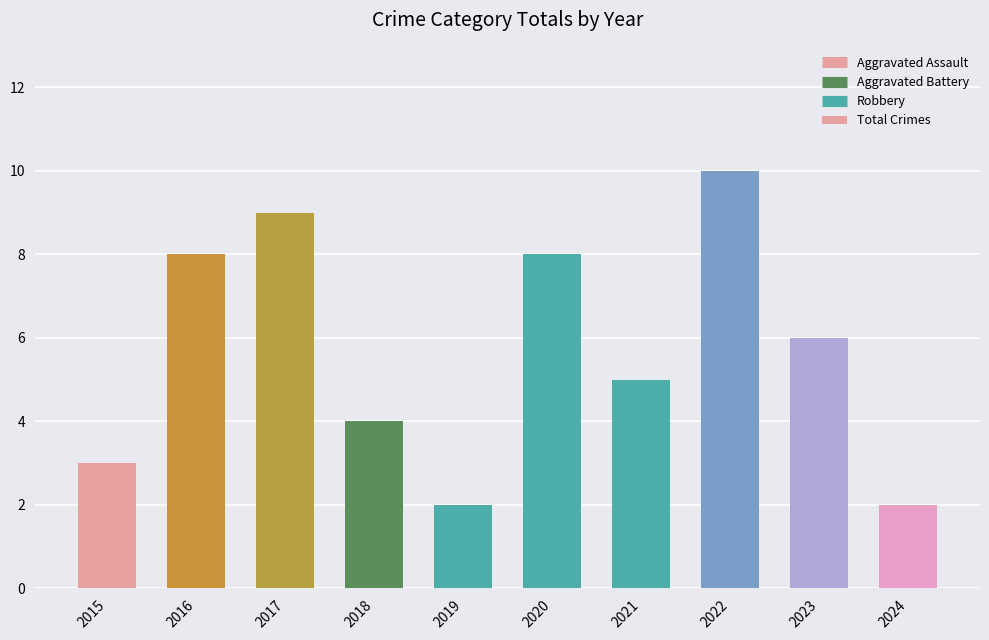

Reading left to right, extract all data points from this chart.

2015=3	2016=8	2017=9	2018=4	2019=2	2020=8	2021=5	2022=10	2023=6	2024=2